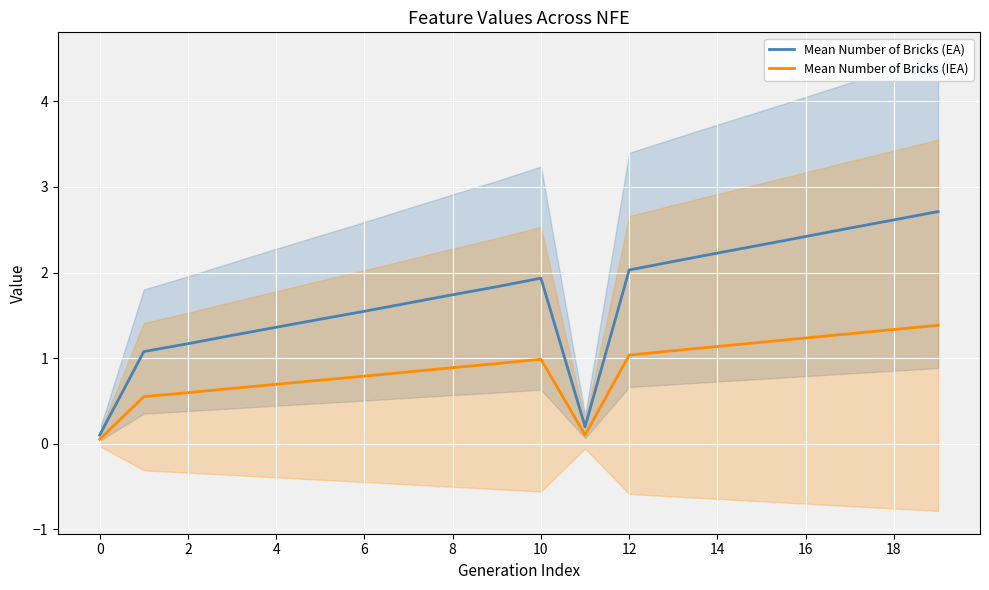

What is the minimum value for Mean Number of Bricks (EA)?

0.1